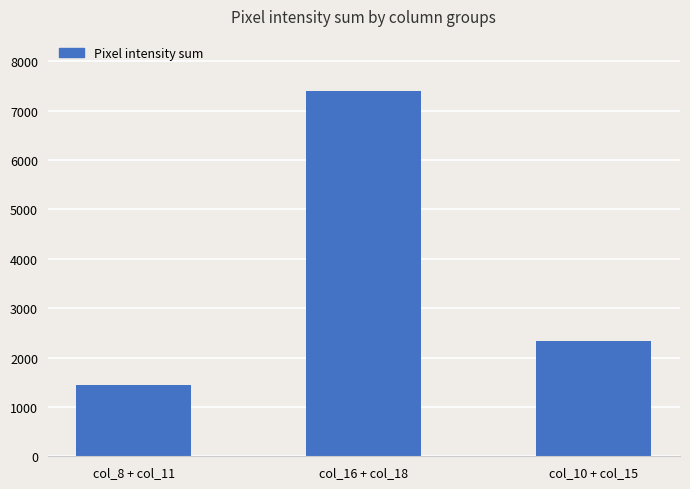

Does the chart contain stacked bars?

No